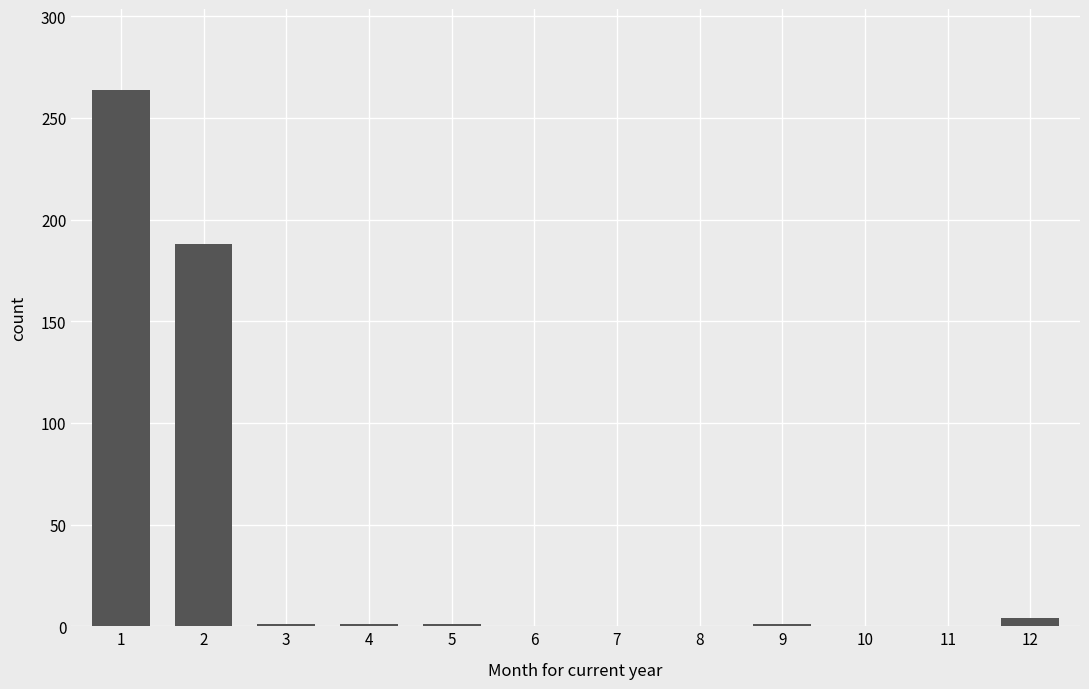

What is the greatest value displayed?

264